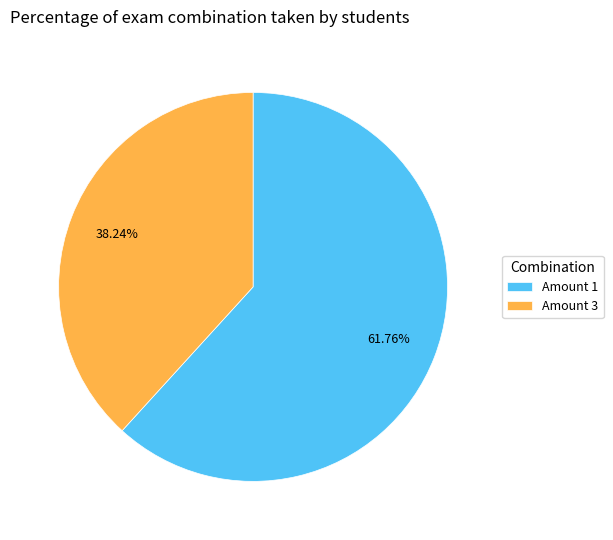

Do Amount 3 and Amount 1 together represent more than half of the pie?

Yes